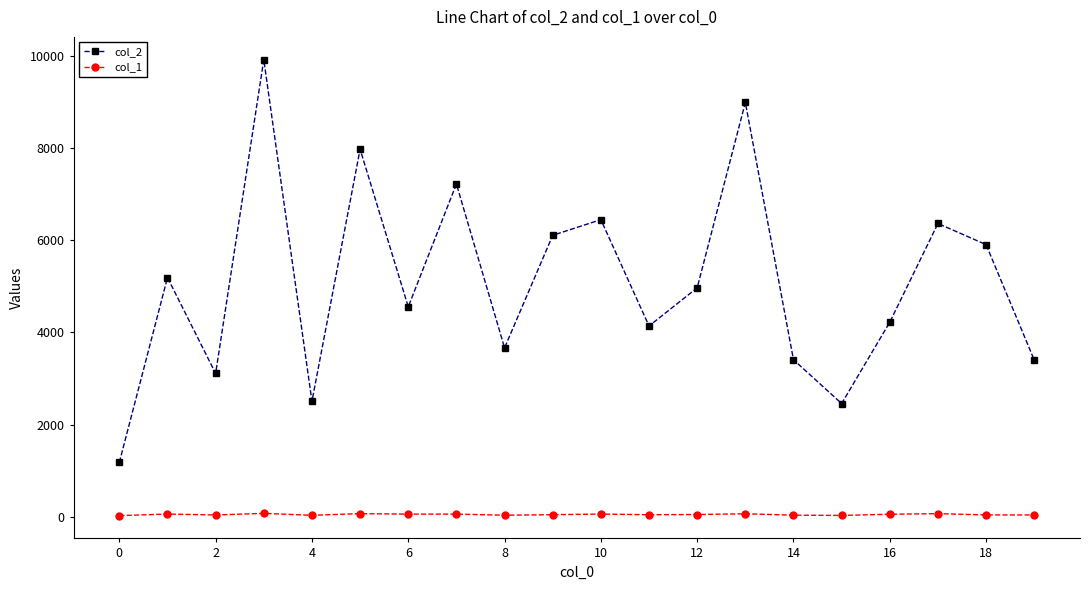

True or false: col_1 and col_2 intersect in this chart.

False